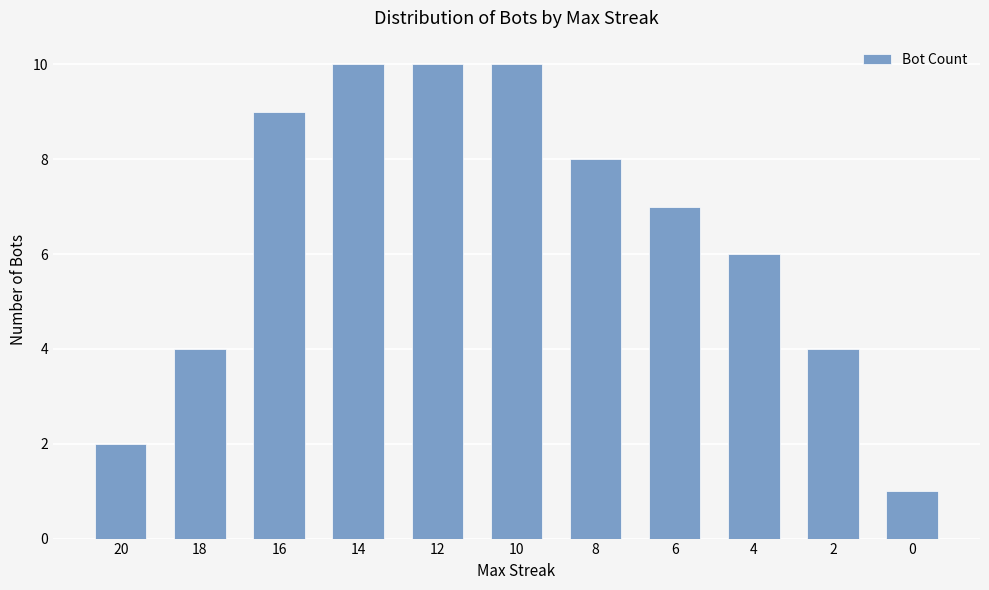

Reading left to right, transcribe all the data shown in this chart.

2	4	9	10	10	10	8	7	6	4	1